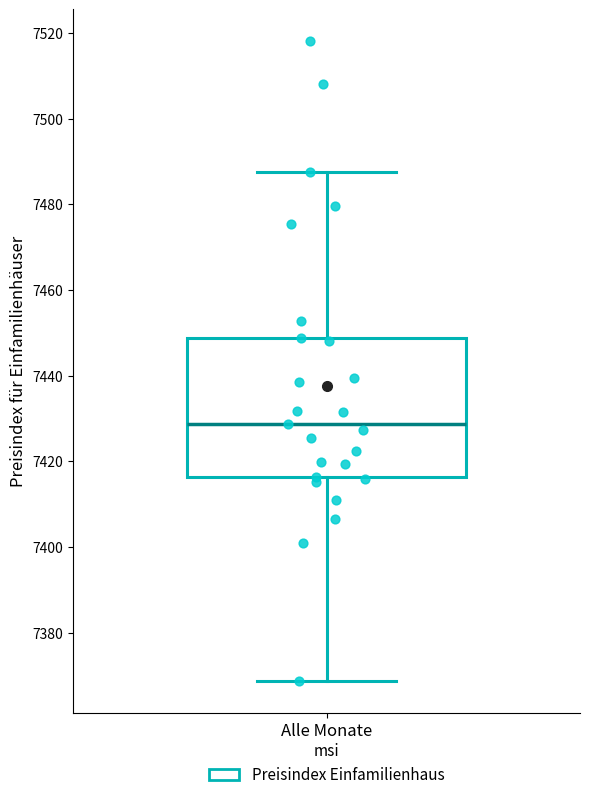

Transcribe this box plot: give where the median line is, the range the box spans, and where the two whiskers end, as read against the y-axis. The values are not printed on the chart, so give them approximately, as read against the axis.

median 7428, box 7416 to 7448, whiskers 7368 to 7488